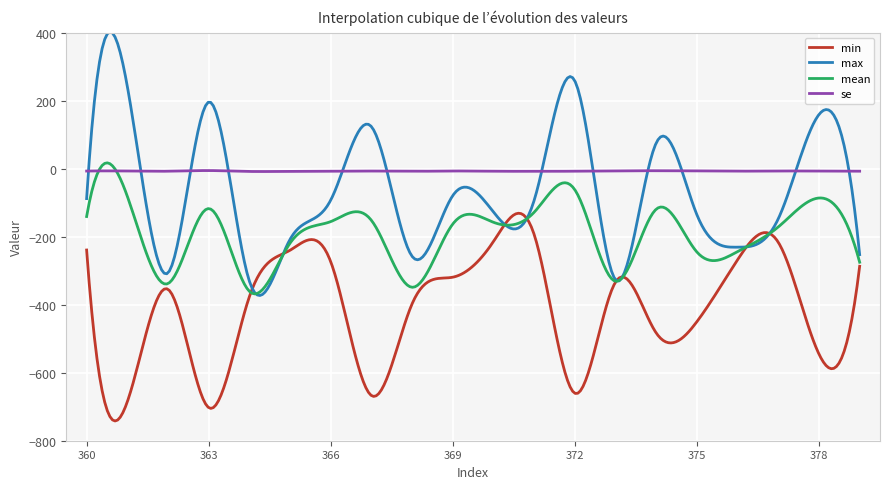

What is the lowest value of the mean series?

-368.3